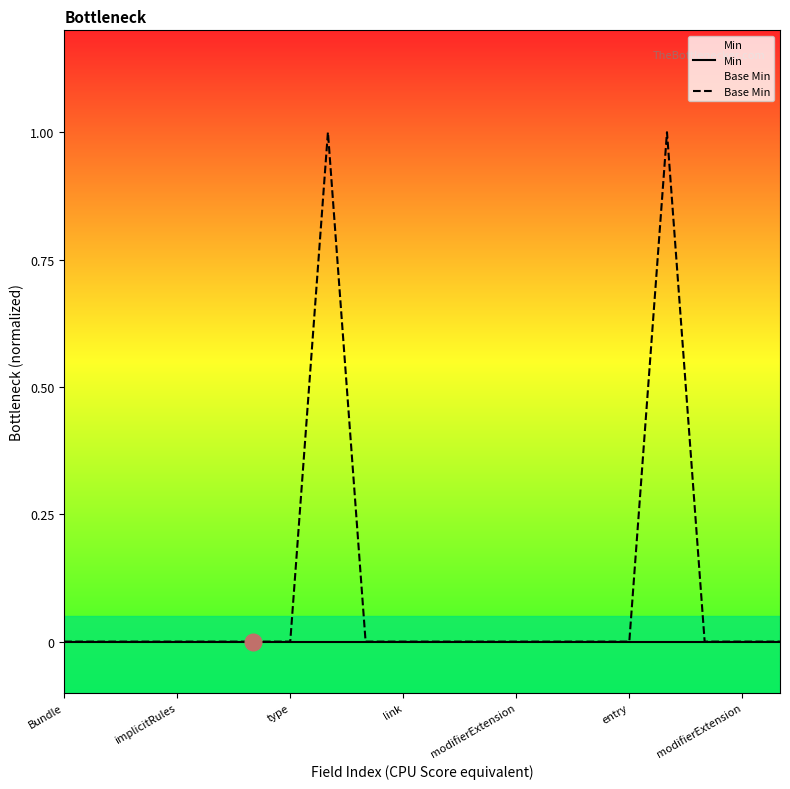

Reading right to left, extract all data points from this chart.

Min: 0	0	0	0	0	0	0	0	0	0	0	0	0	0	0	0	0	0	0	0
Base Min: 0	0	0	1	0	0	0	0	0	0	0	0	1	0	0	0	0	0	0	0